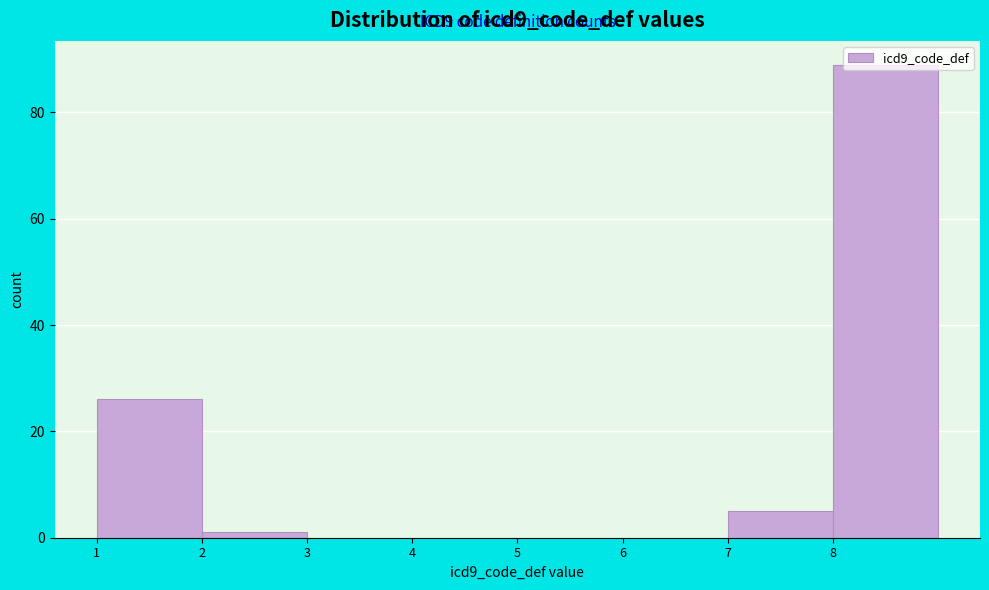

Over which range of the x-axis is the bar tallest?

8 to 9